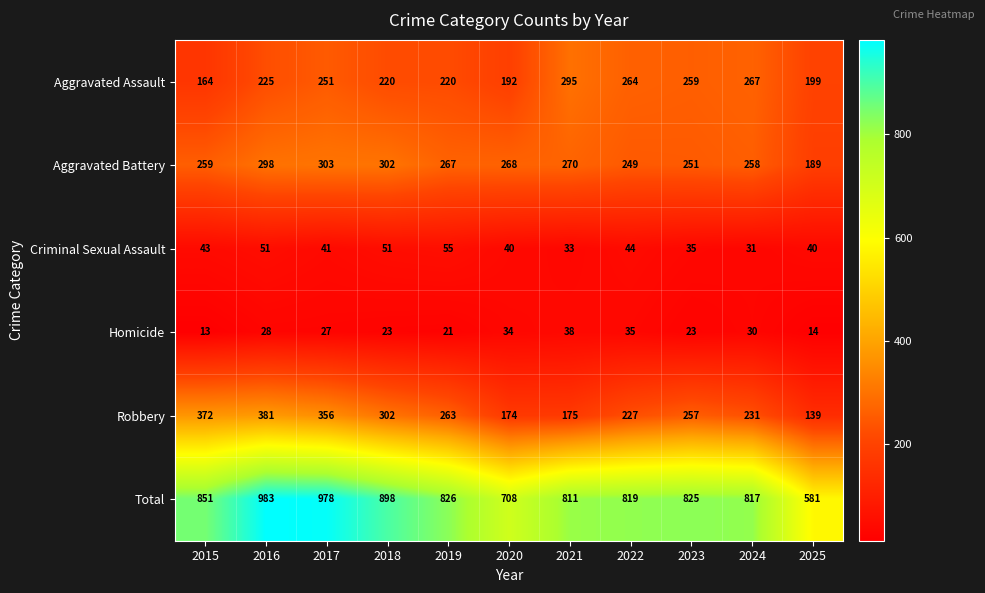

The Homicide series shows 15 at 2018. True or false?

False